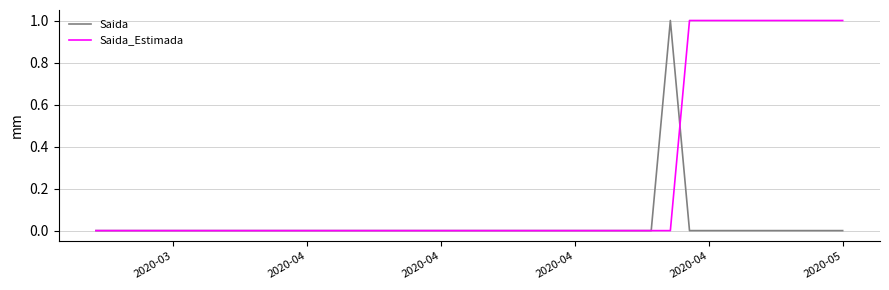

Which series has the largest total across all categories?

Saida_Estimada